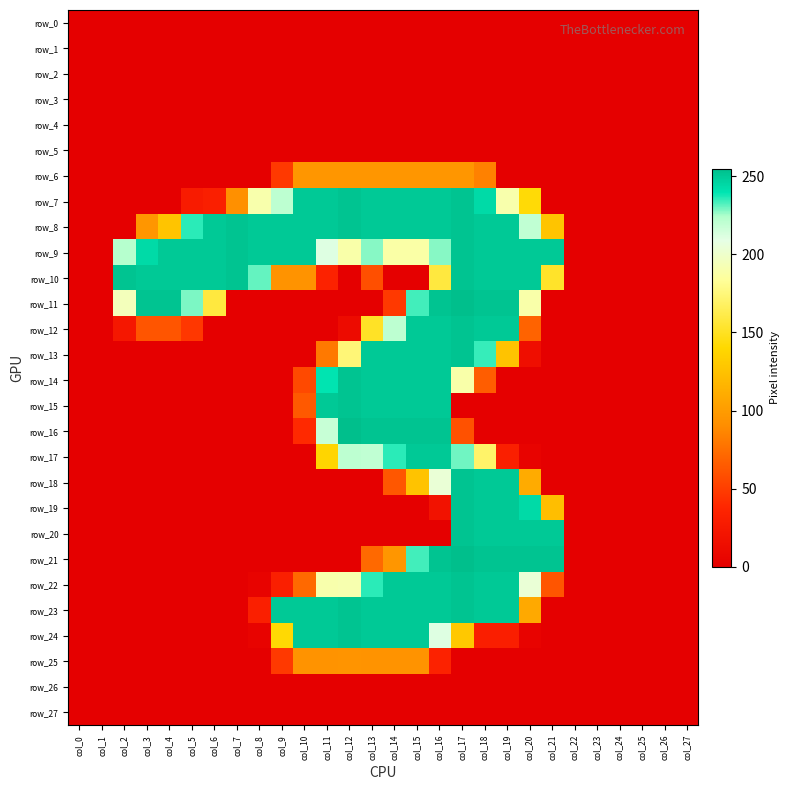

The row_10 series shows -102 at col_26. True or false?

False